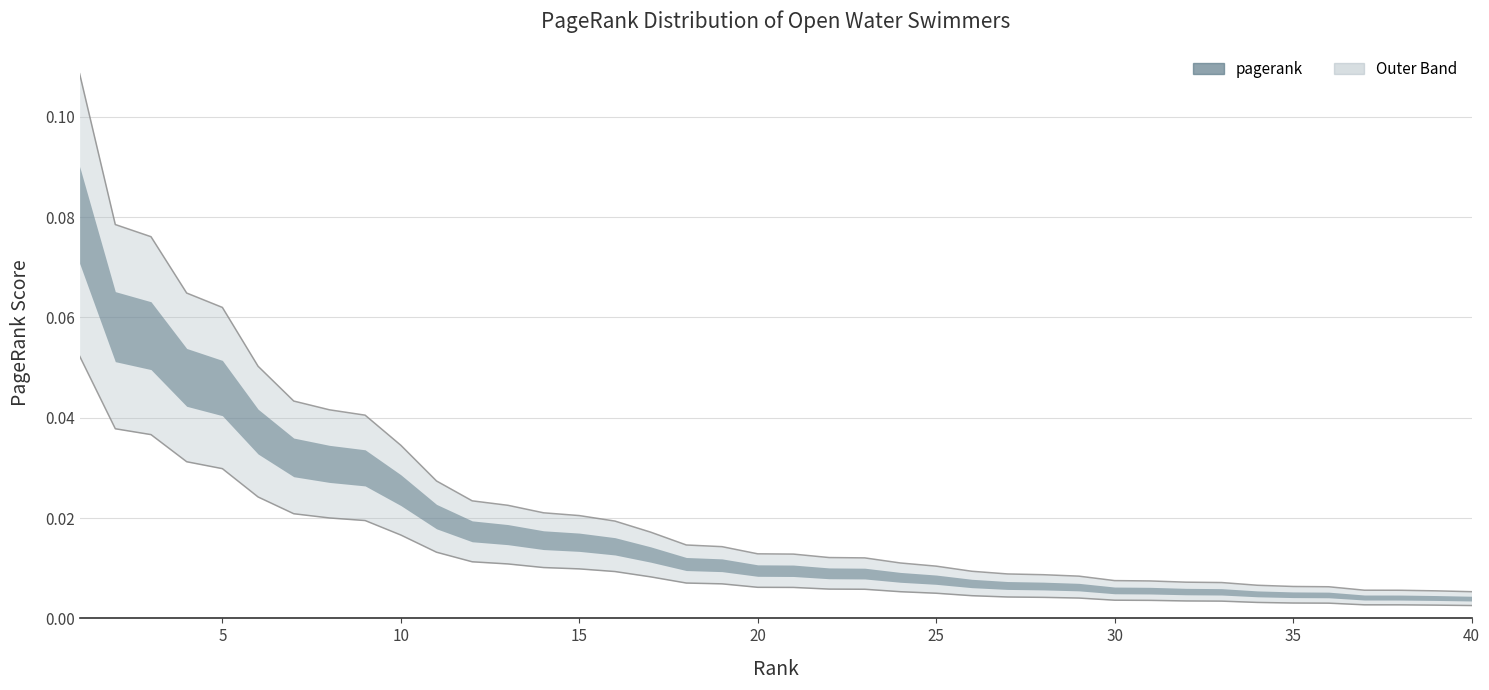

Is this an area chart (filled region under the line)?

No